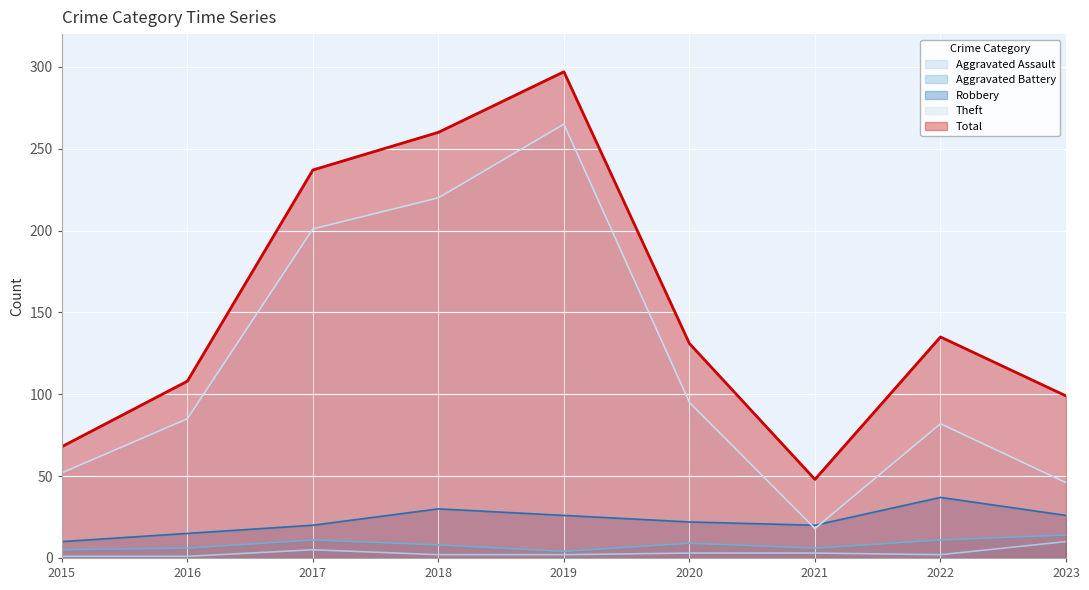

Where is Theft nearest to the value 141?

2020